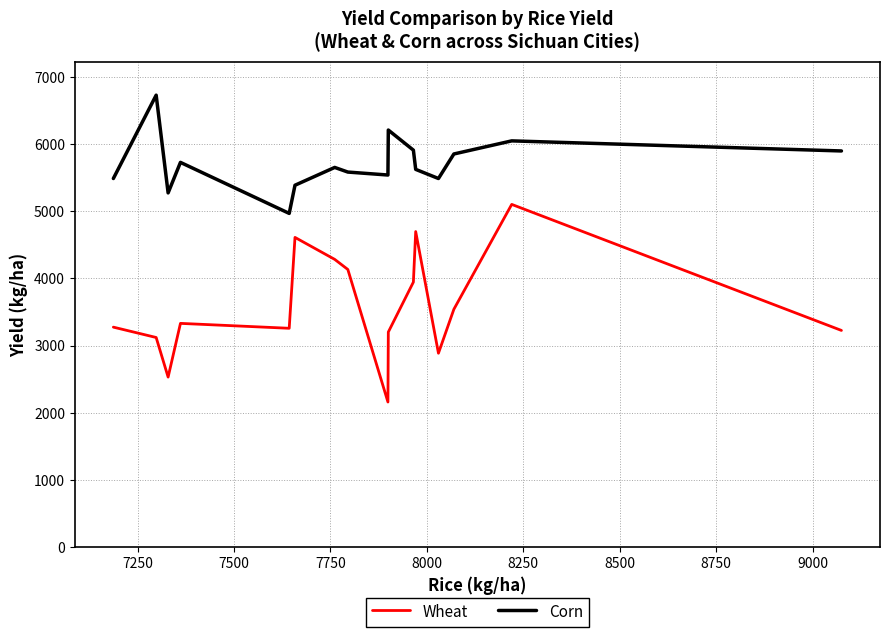

What is the minimum value for Wheat?

2160